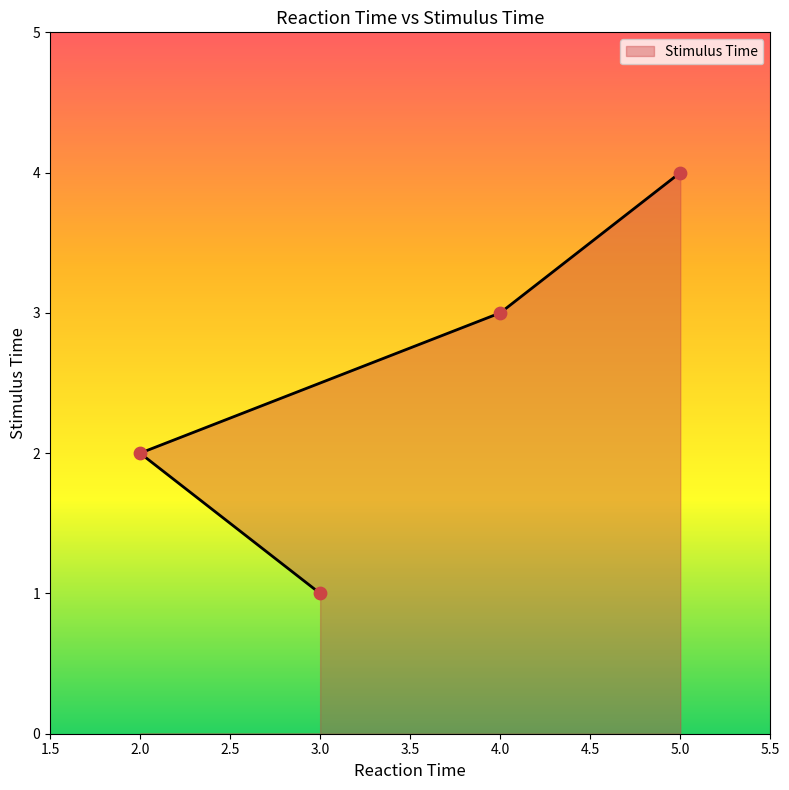

Which has a higher value, 5 or 4?

5